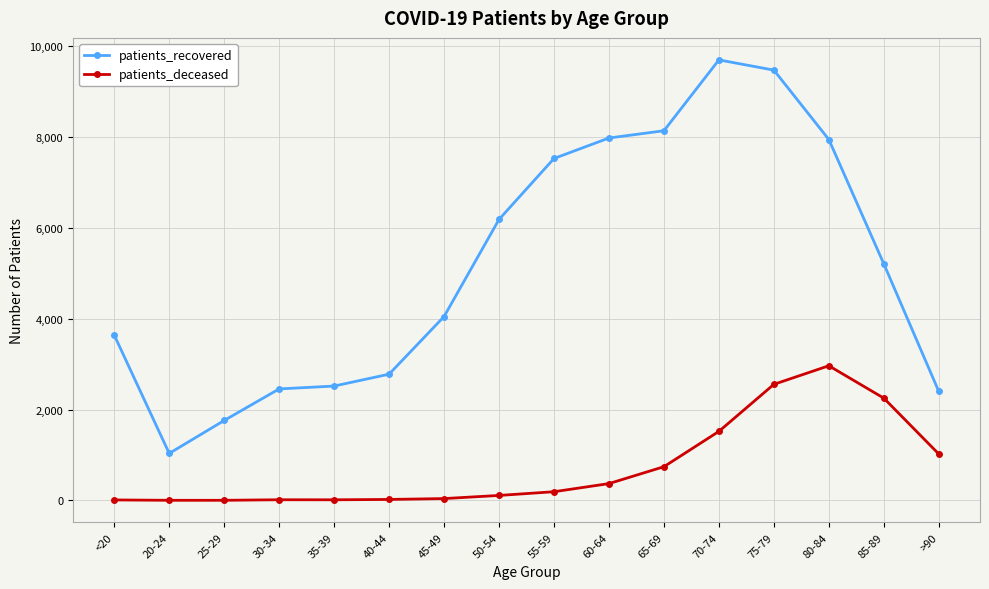

Rank the series by their maximum value, from highest to lowest.

patients_recovered, patients_deceased